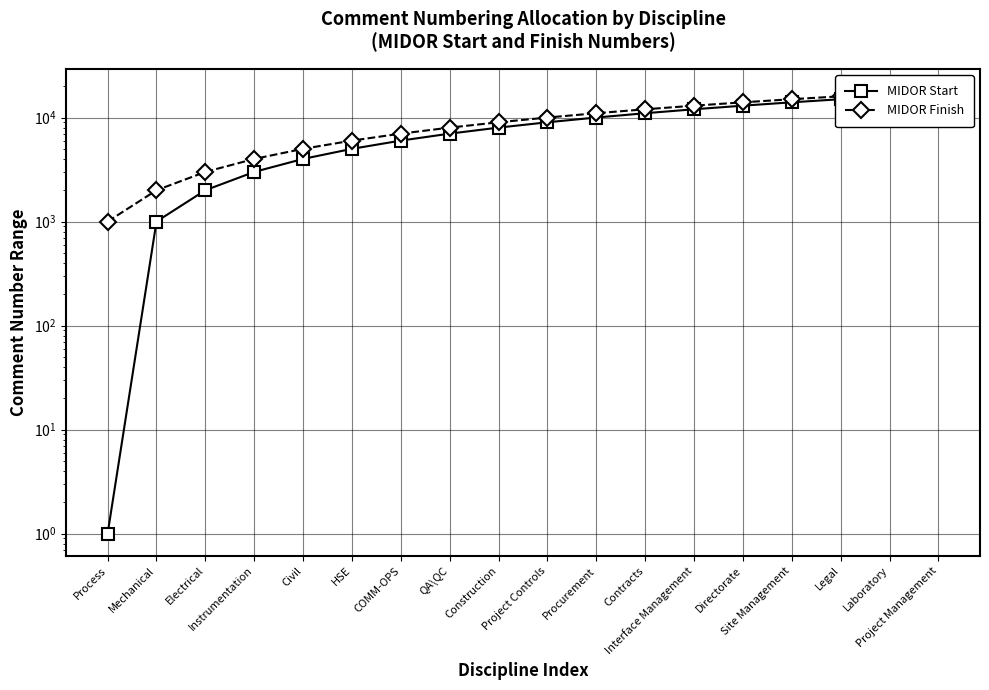

Does the chart have visible grid lines?

Yes